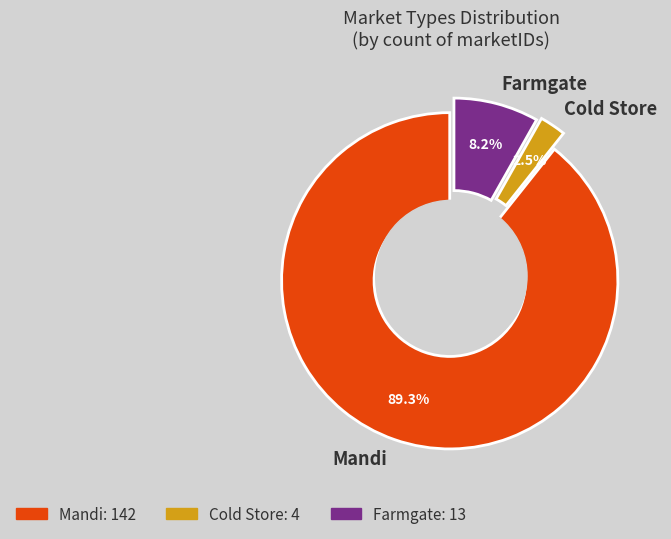

To the nearest percent, what is the combined percentage of Cold Store and Farmgate?

11%